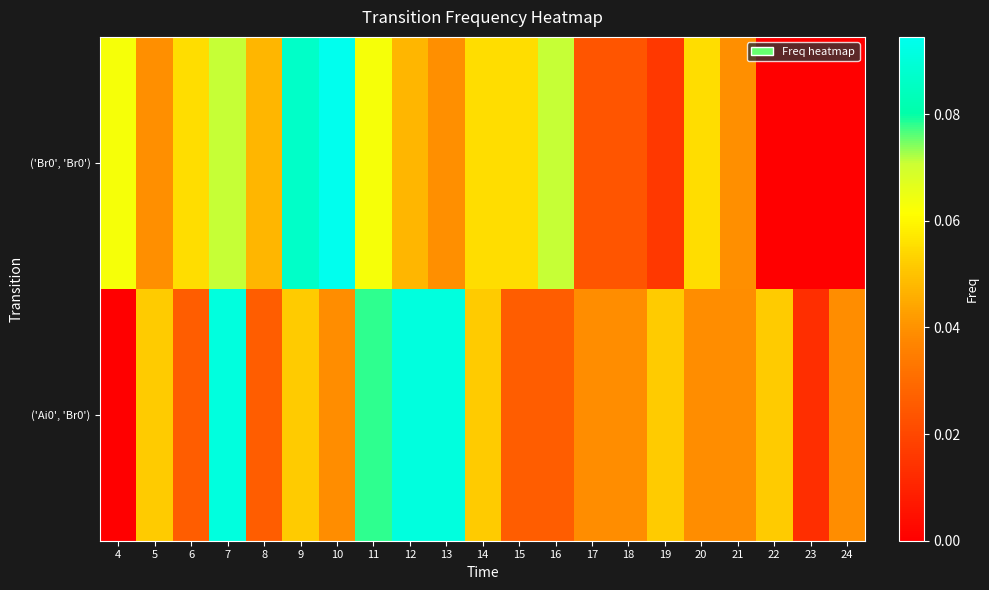

How many ('Ai0', 'Br0') values are between 0 and 1?

21